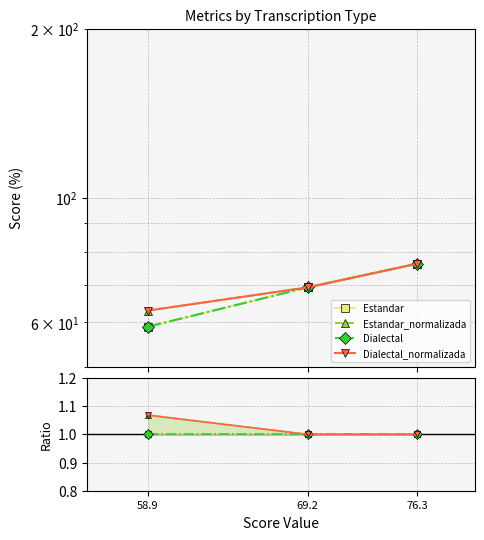

Which series has the largest total across all categories?

Estandar_normalizada